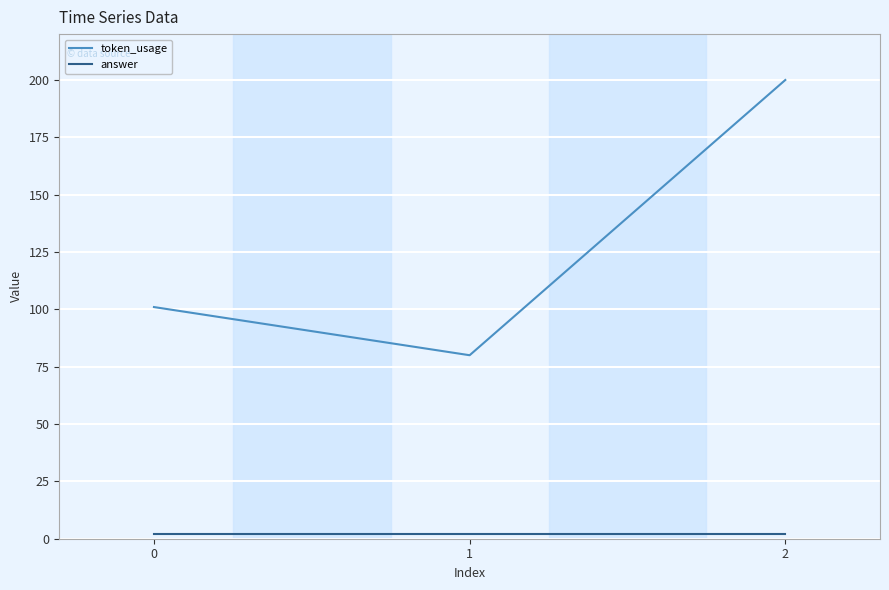

Which series has the largest total across all categories?

token_usage